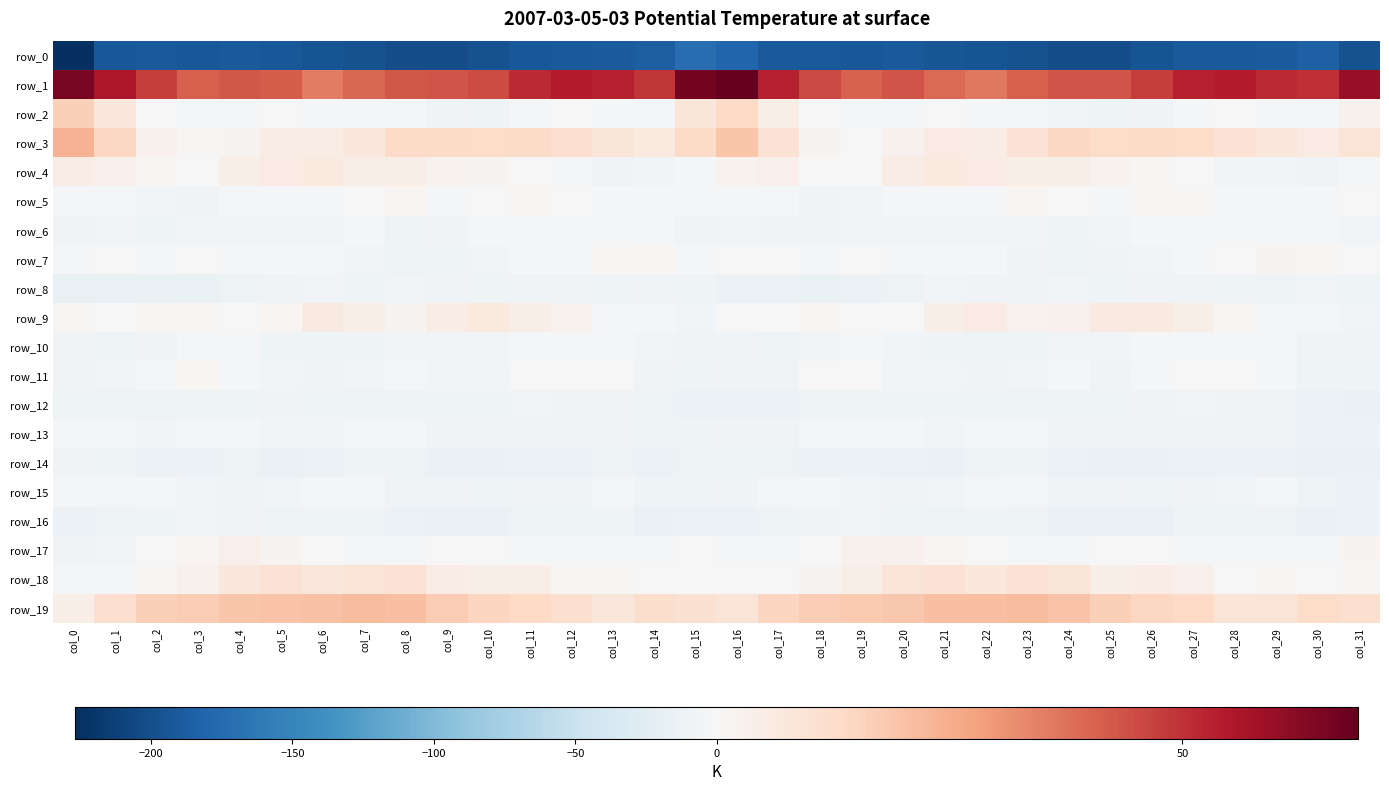

At which category is the sum across all series the highest?

col_16